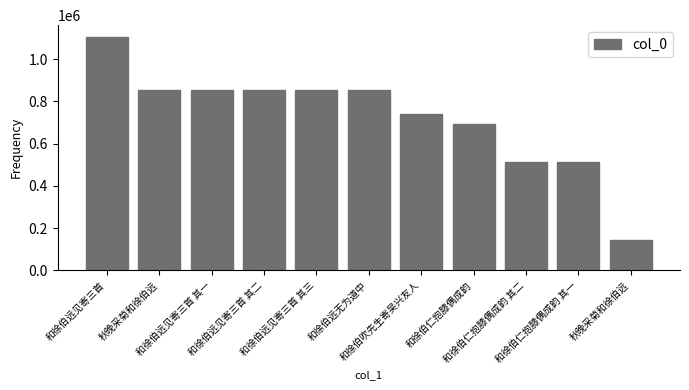

Is it true that the value at 和徐伯远见寄三首 其三 is 855721?

True